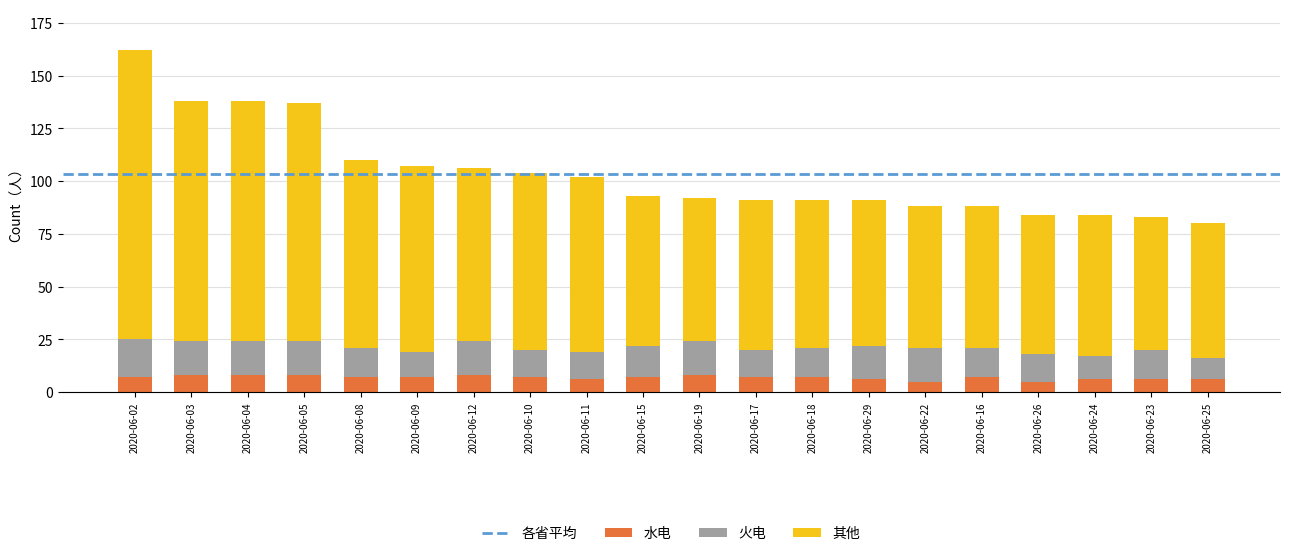

What is the sum of the 水电 values at 2020-06-08 and 2020-06-04?

15